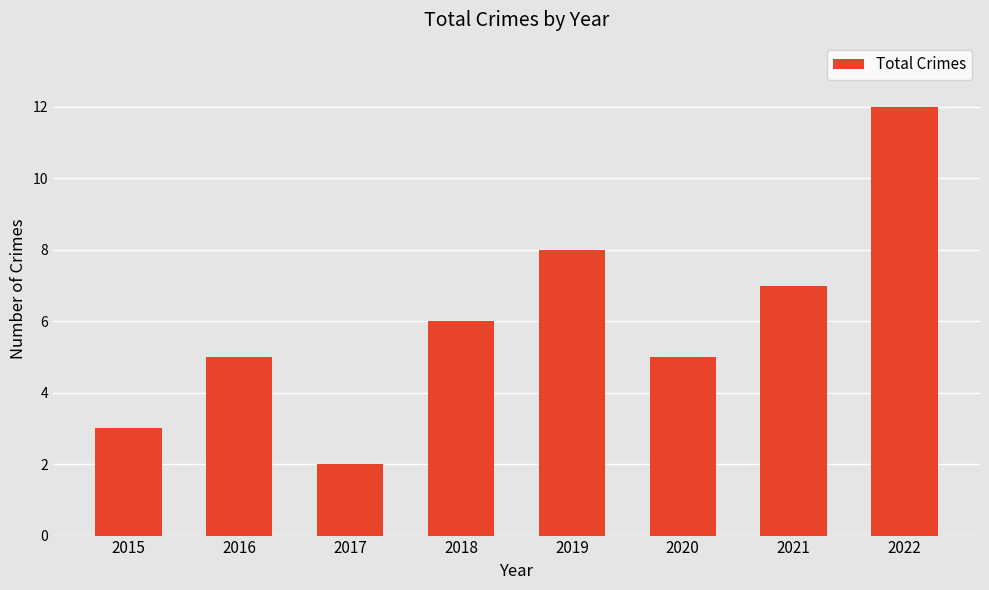

How many series are shown in this chart?

1